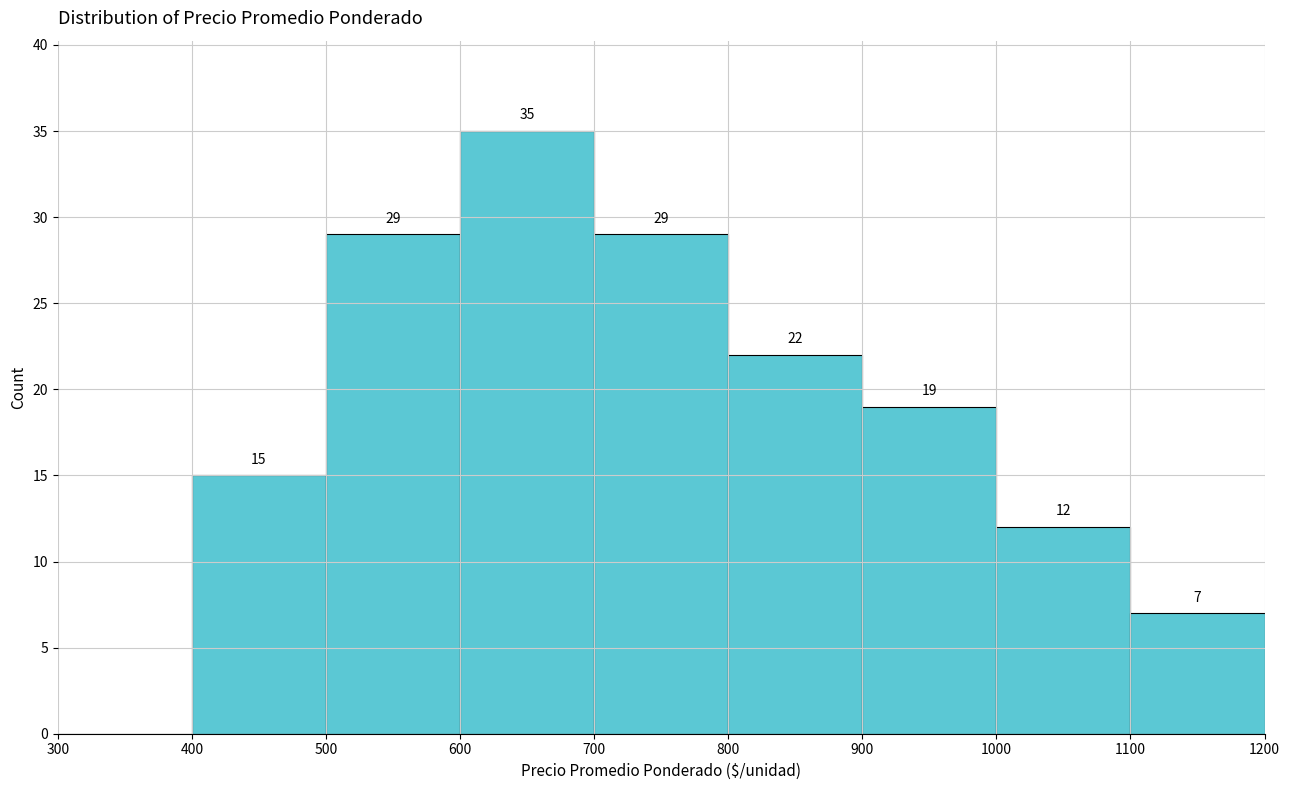

Which range on the x-axis has the tallest bar?

600 to 700